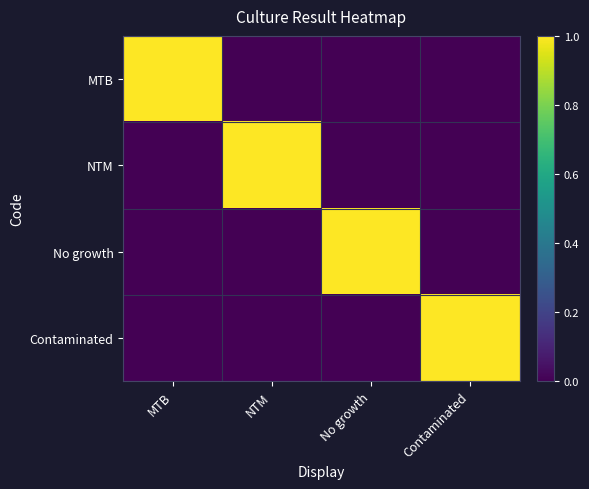

What is the maximum value shown in the chart?

1